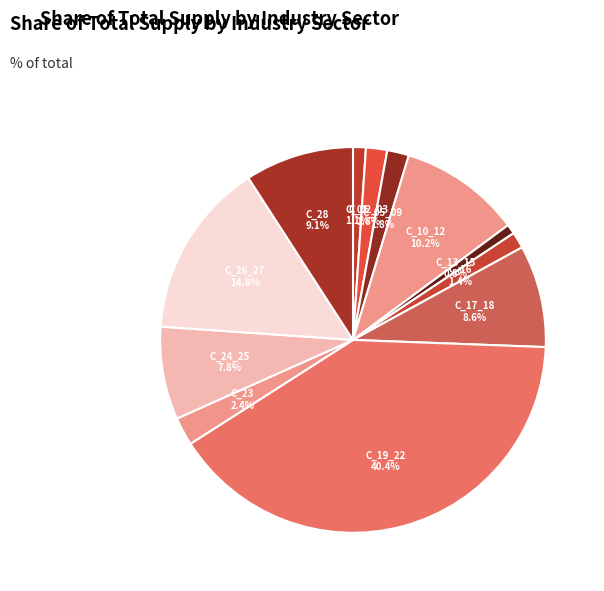

Approximately how many times larger is the value at C_24_25 compared to C_10_12?

0.8